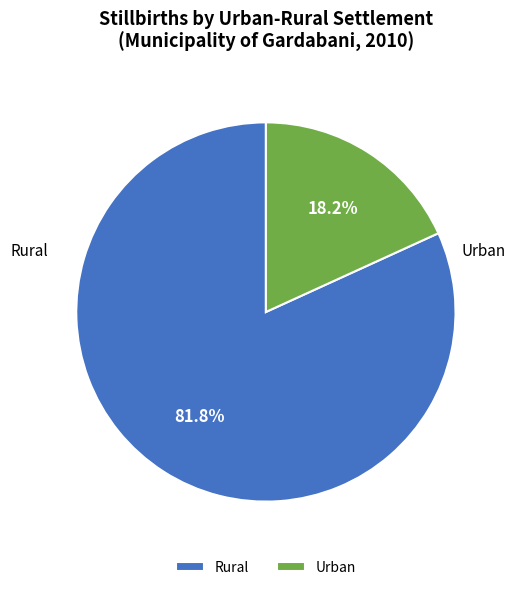

Rank the categories by value from lowest to highest.

Urban, Rural